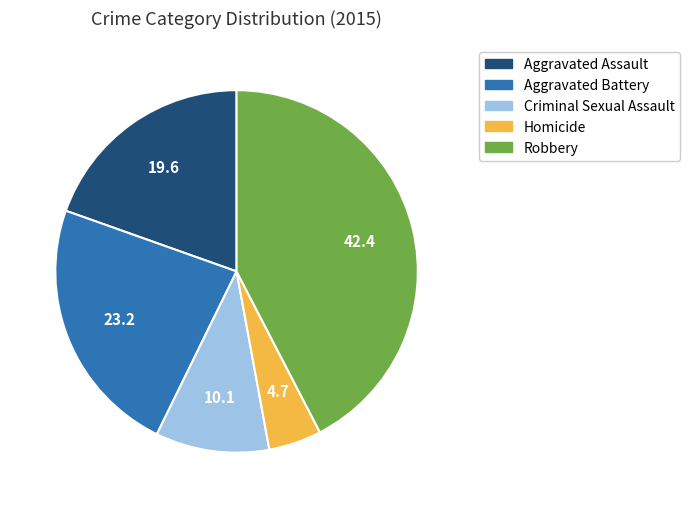

What is the smallest slice in the pie chart?

Homicide